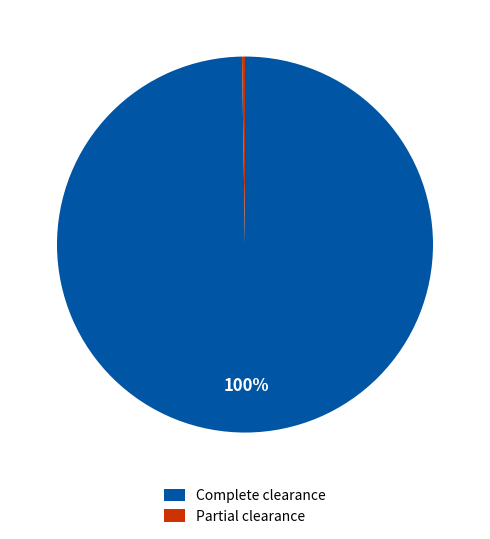

Which slice is the largest?

Complete clearance